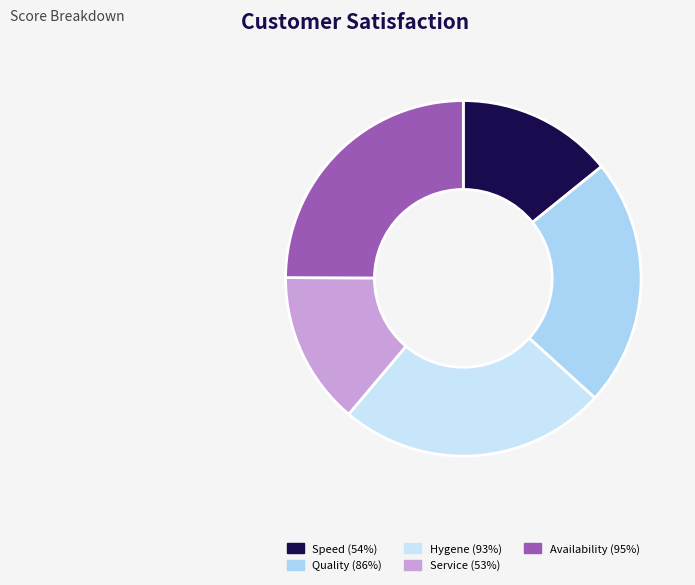

What percentage do Hygene (93%) and Quality (86%) together represent?

47.0%